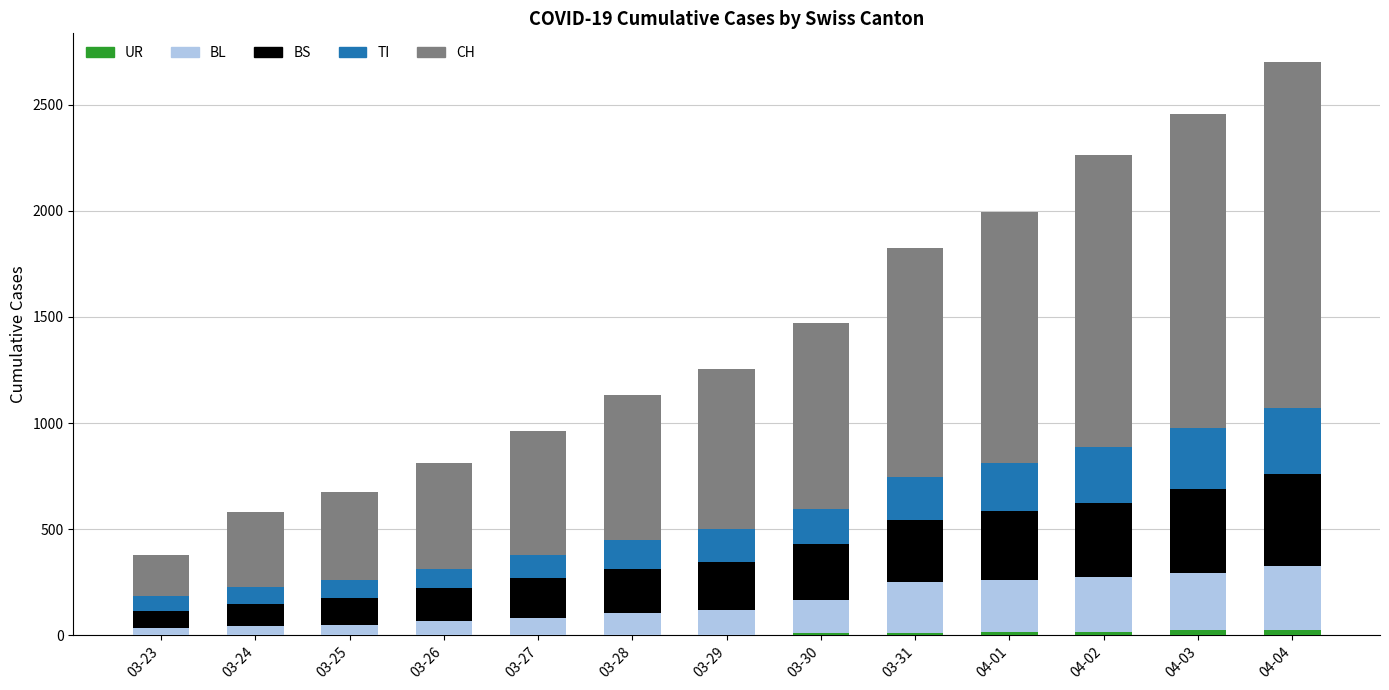

Which has a higher value, 04-01 or 03-27?

04-01